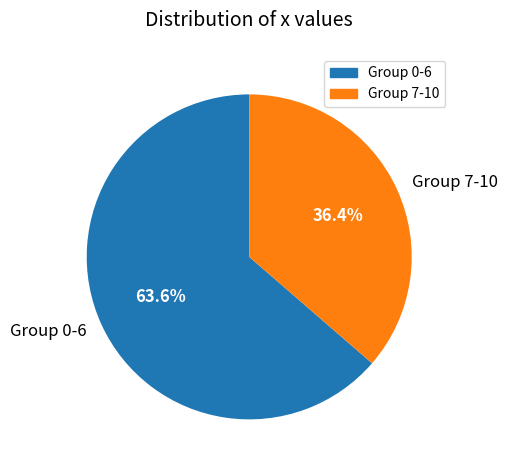

Rank the categories by value from highest to lowest.

Group 0-6, Group 7-10